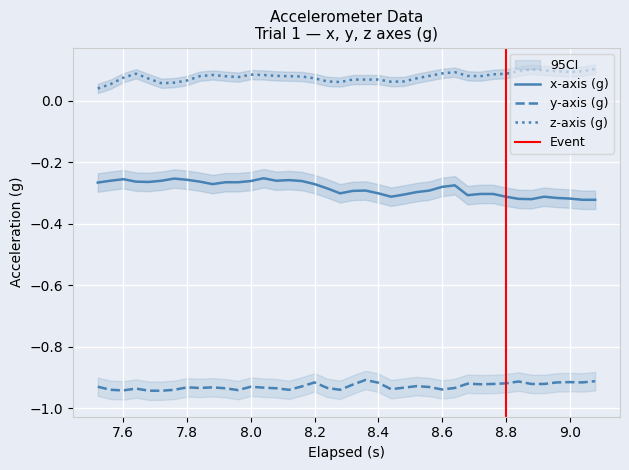

Which series has the largest range (max minus min)?

x_axis